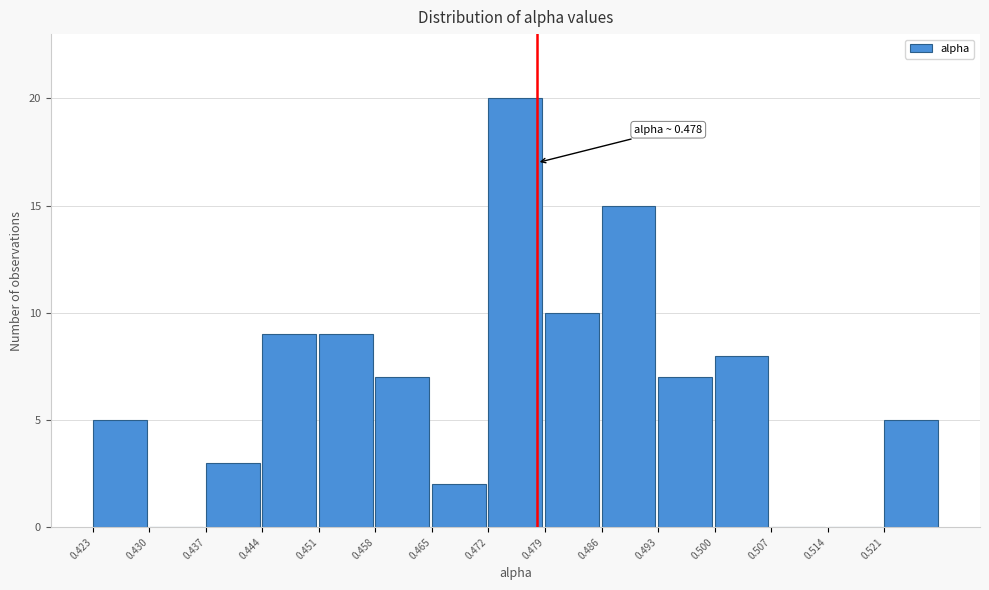

Which range on the x-axis has the tallest bar?

0.472 to 0.479